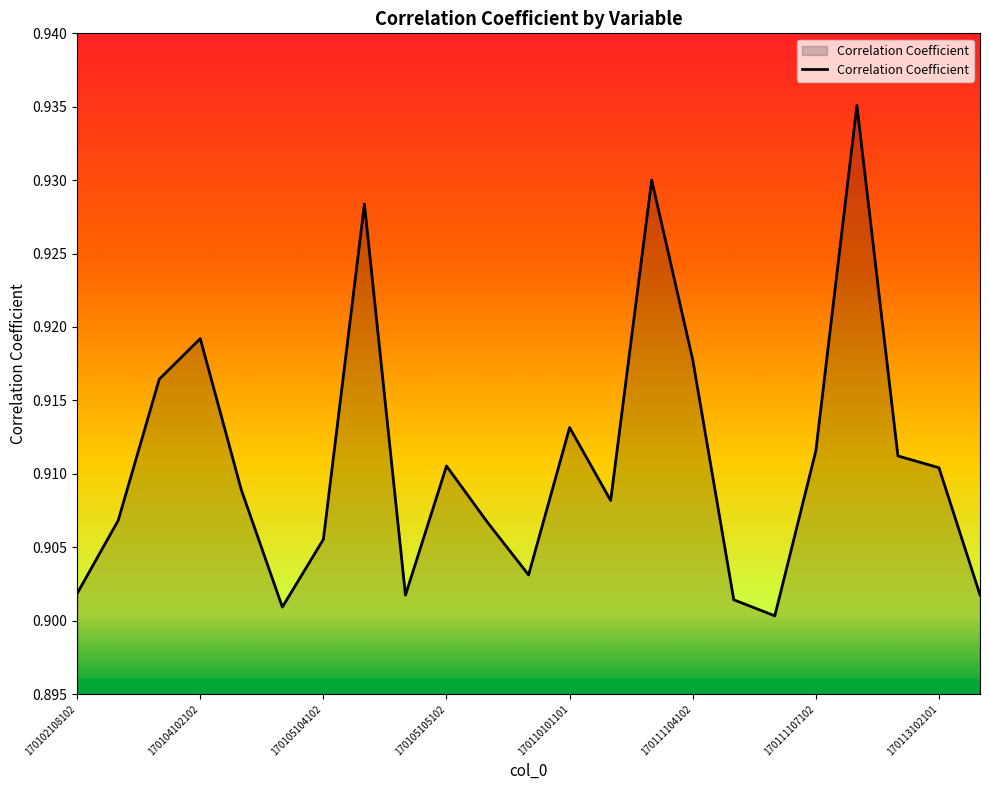

How many points are lower than both their immediate neighbors (excluding endpoints)?

5